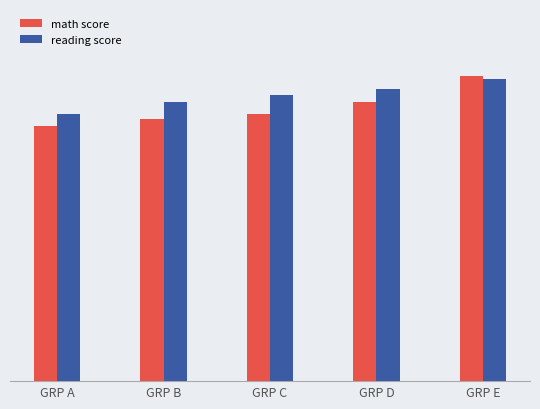

Is the value of reading score at GRP C greater than the value of math score at GRP A?

Yes